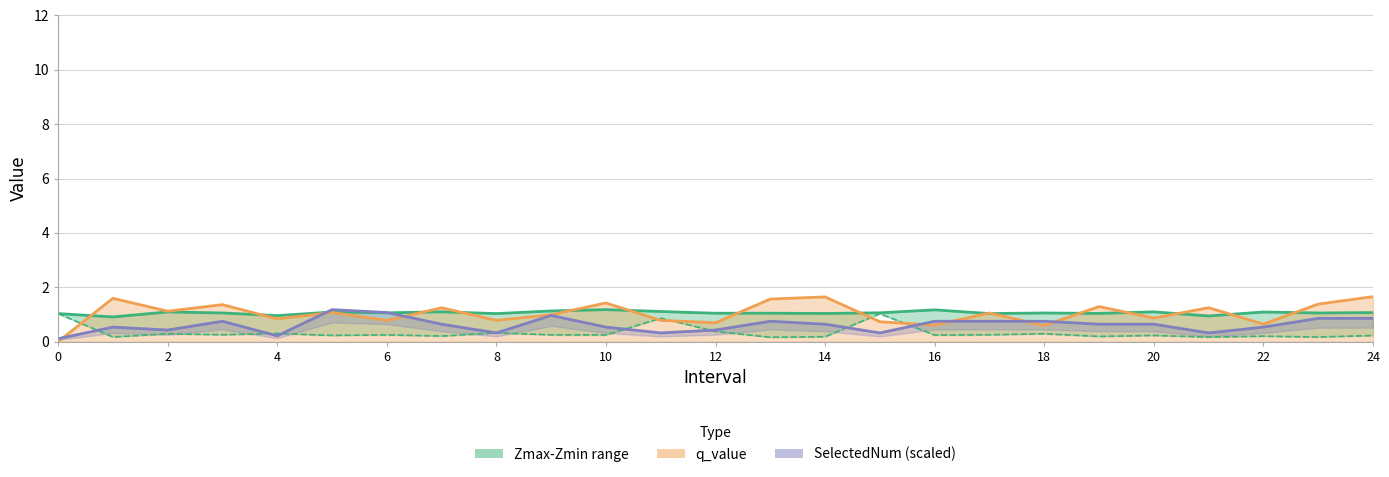

What is the difference between the second highest and second lowest values?

0.2